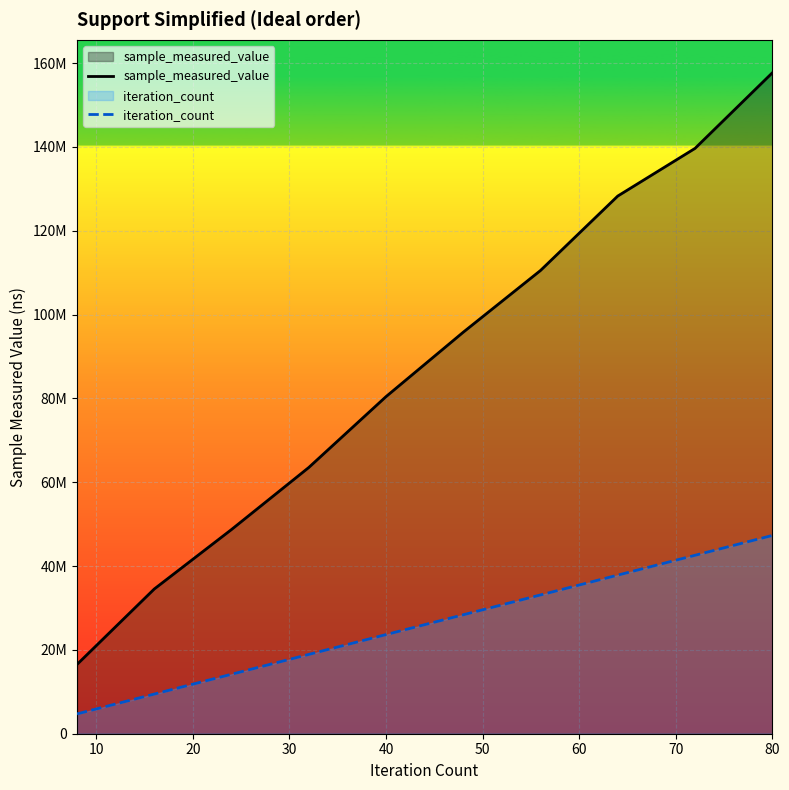

True or false: iteration_count and sample_measured_value intersect in this chart.

False